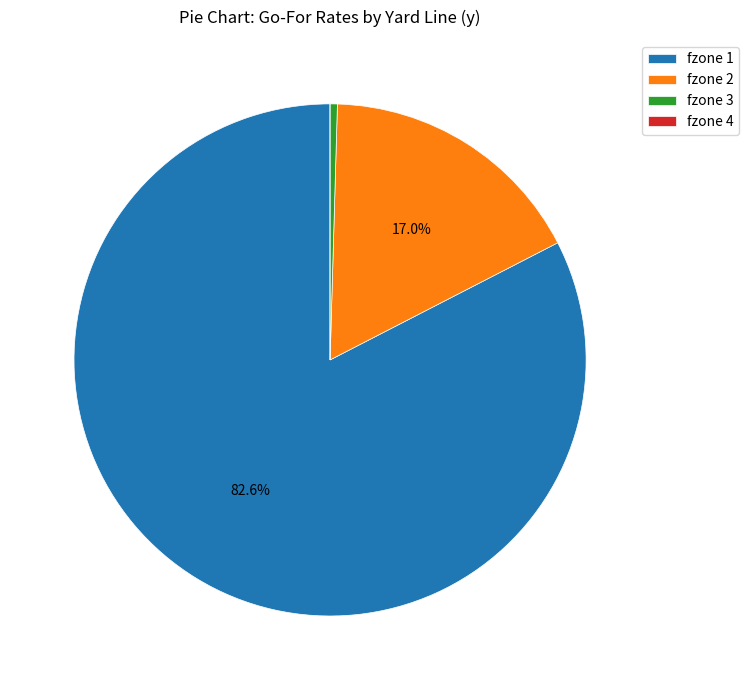

Between fzone 3 and fzone 1, which is larger?

fzone 1